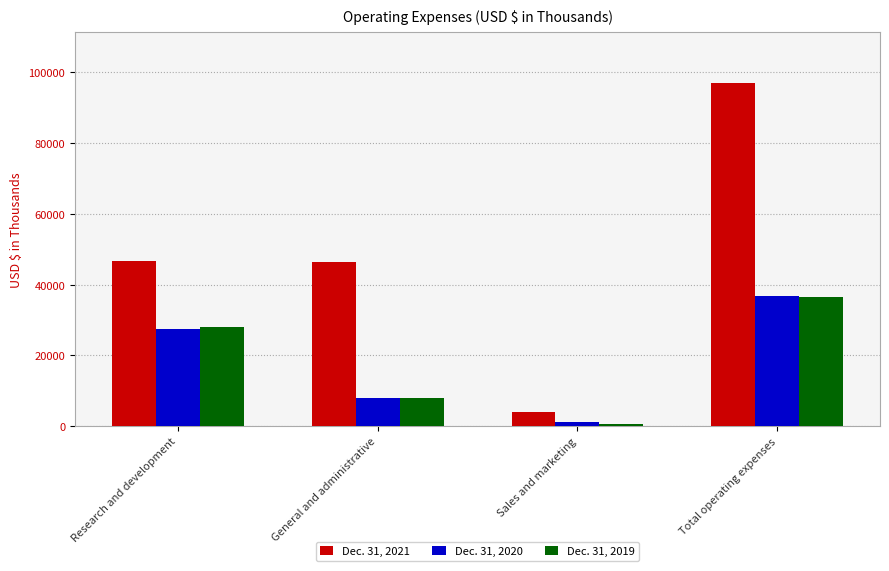

What is the sum of the Dec. 31, 2020 values at Sales and marketing and Total operating expenses?

37843